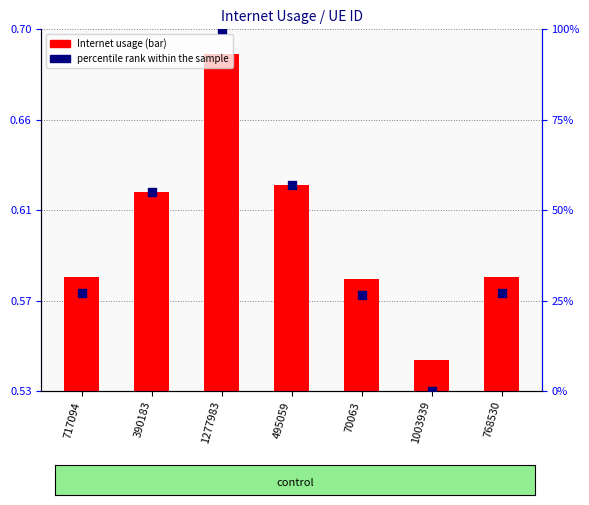

Which series reaches the minimum Y coordinate?

percentile rank within the sample